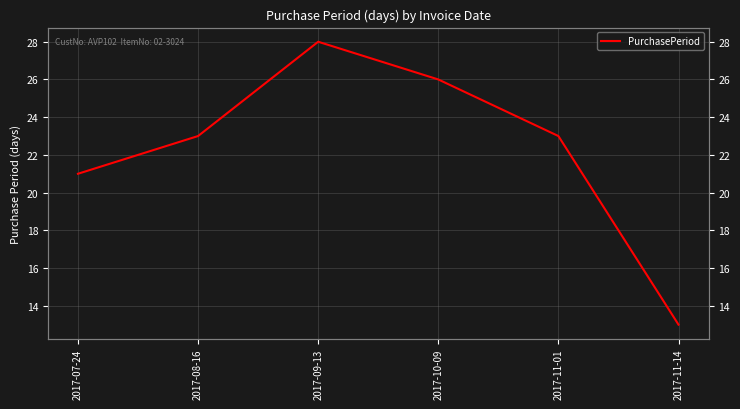

Which label corresponds to the largest value in the chart?

2017-09-13